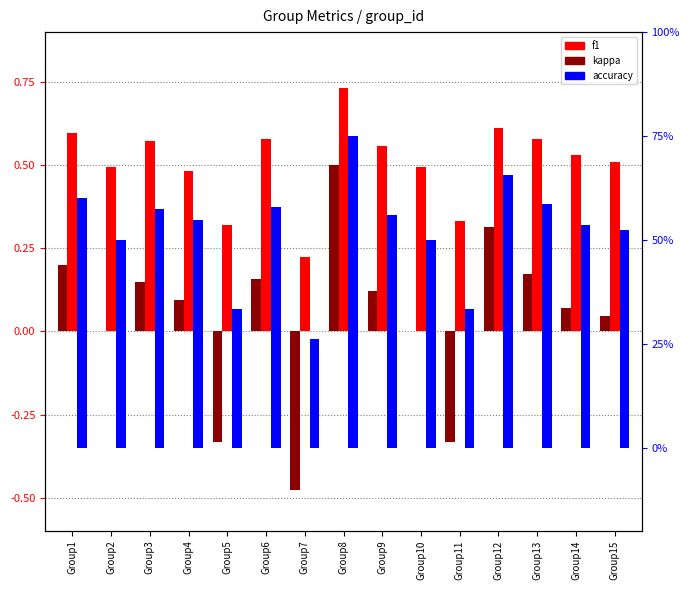

Which label corresponds to the largest value in the chart?

Group8